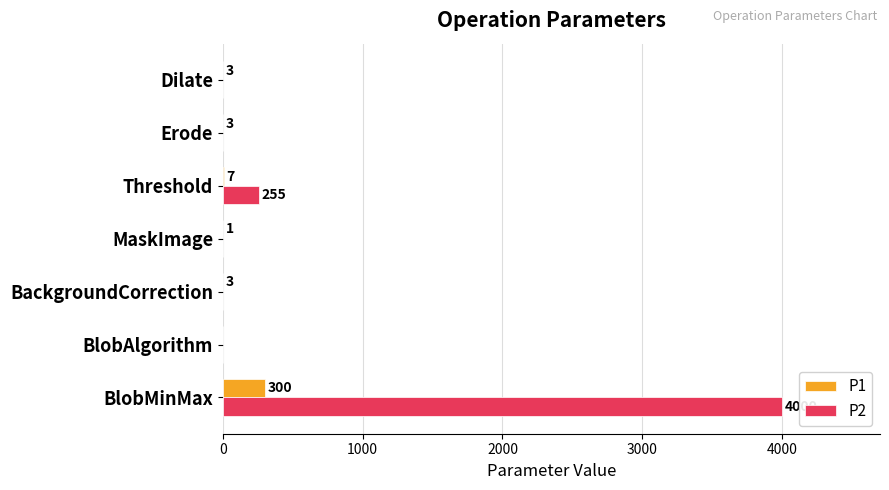

What is the sum of the P2 values at Dilate and Threshold?

255